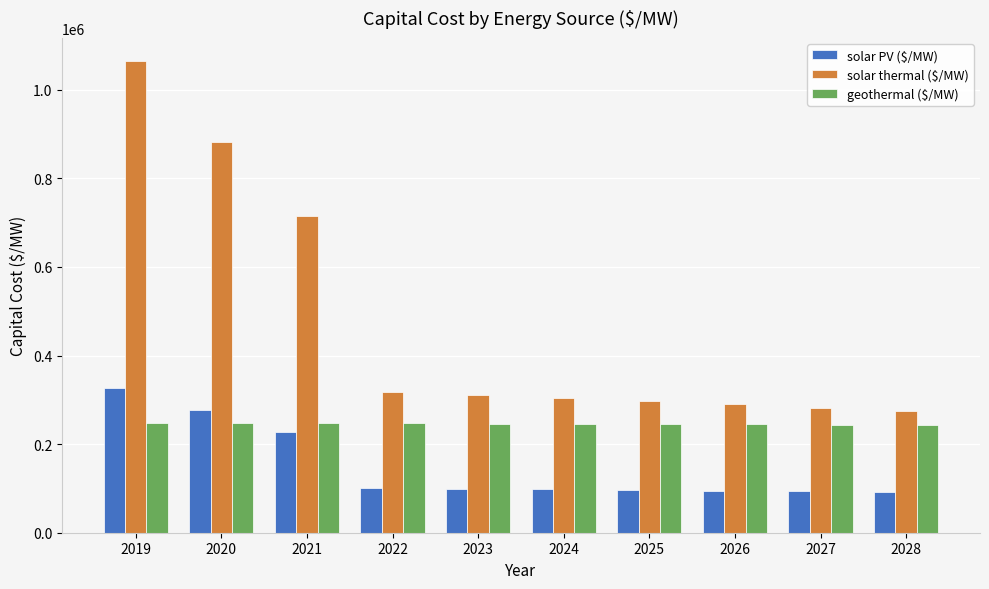

What is the value of the geothermal ($/MW) bar at the 10th from the left?

243301.5